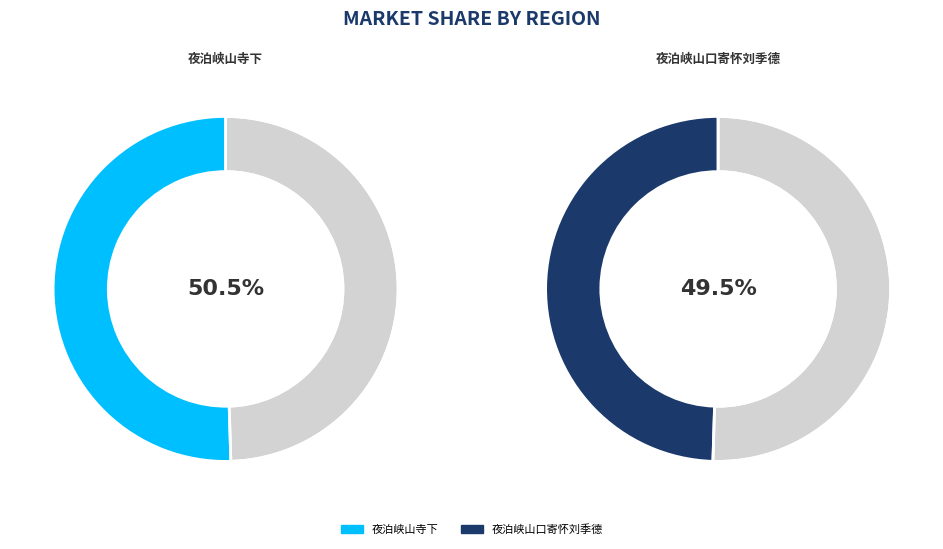

Which category has the smallest portion of the pie?

夜泊峡山口寄怀刘季德